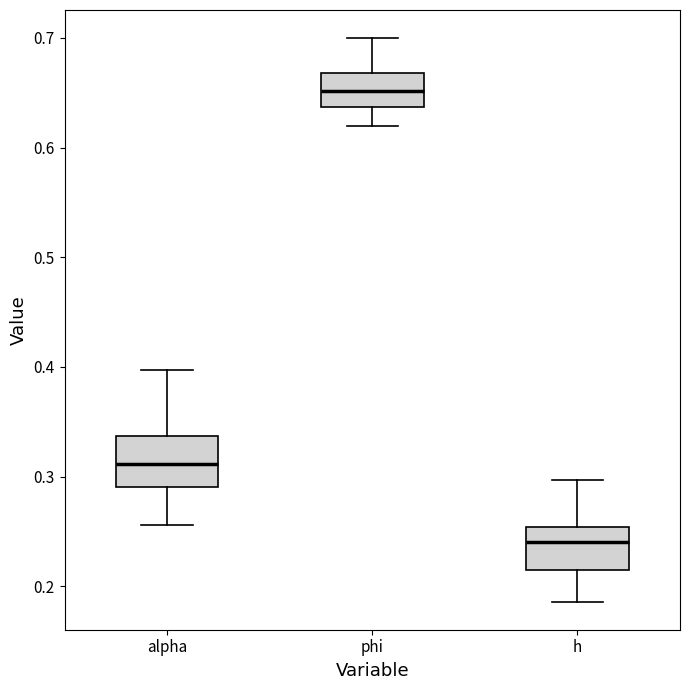

Where is the upper edge of the box for phi on the y-axis? The values are not printed on the chart, so give them approximately, as read against the axis.

0.67